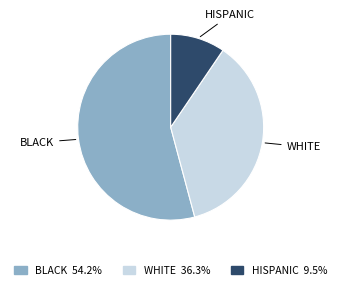

Do WHITE 36.3% and BLACK 54.2% together represent more than half of the pie?

Yes